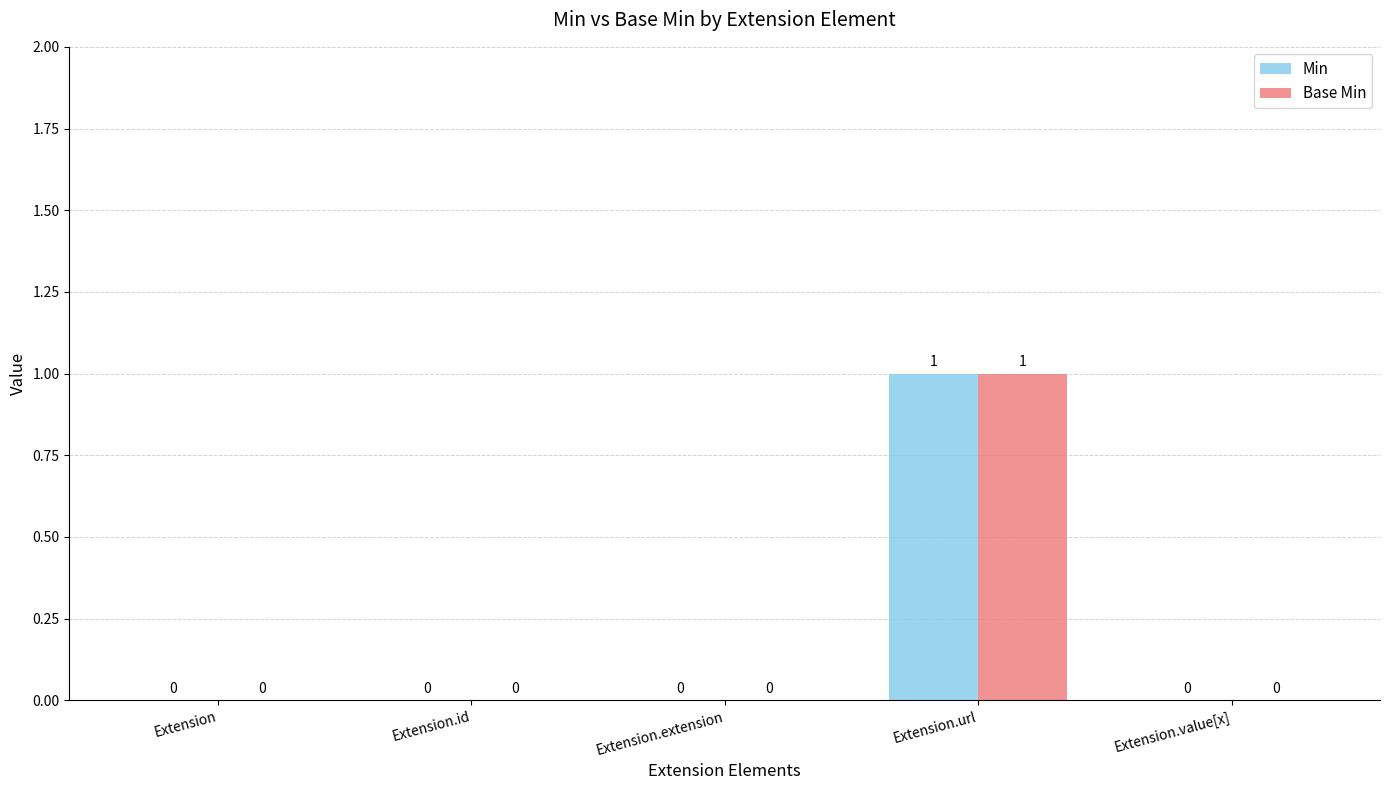

At which category is the sum across all series the highest?

Extension.url